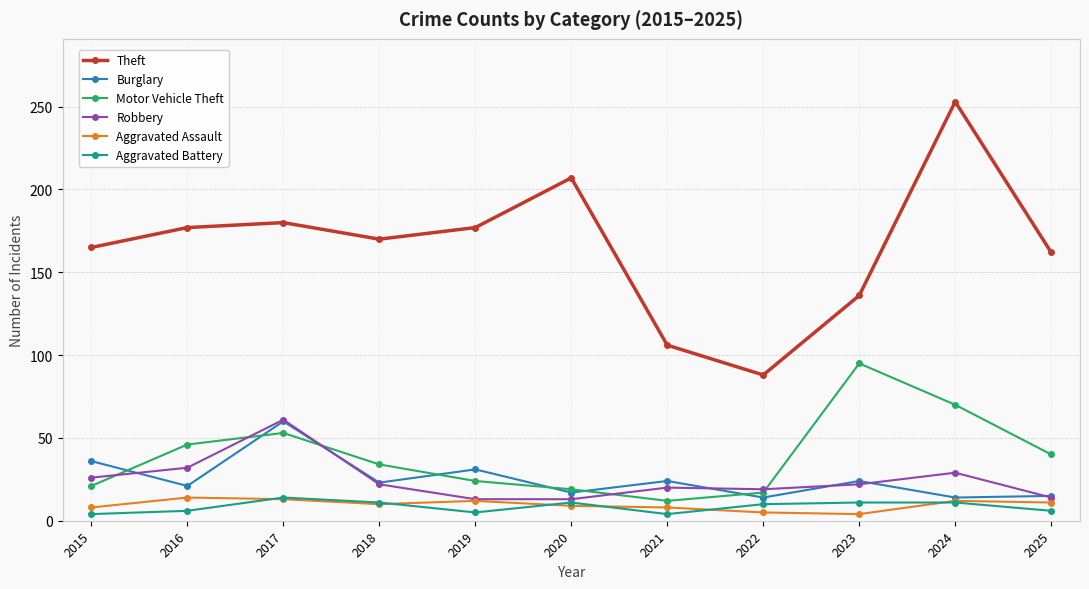

True or false: Motor Vehicle Theft and Aggravated Assault cross at least once.

False